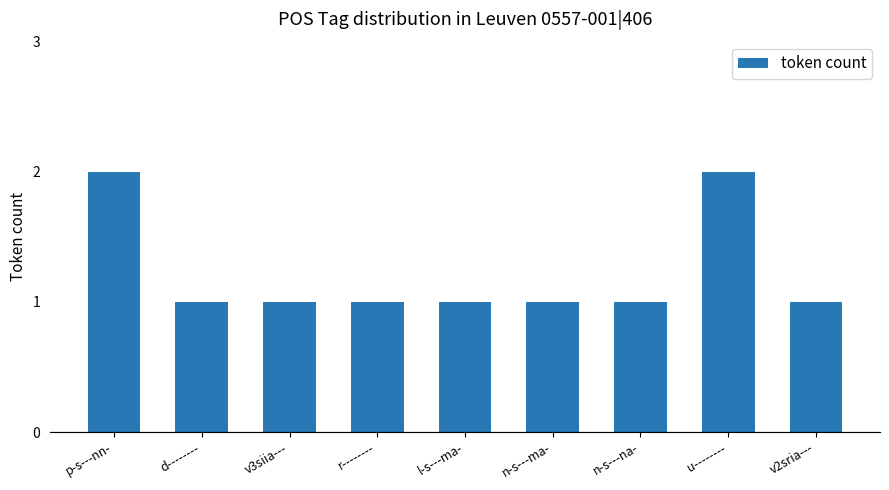

How many categories are shown in the chart?

9